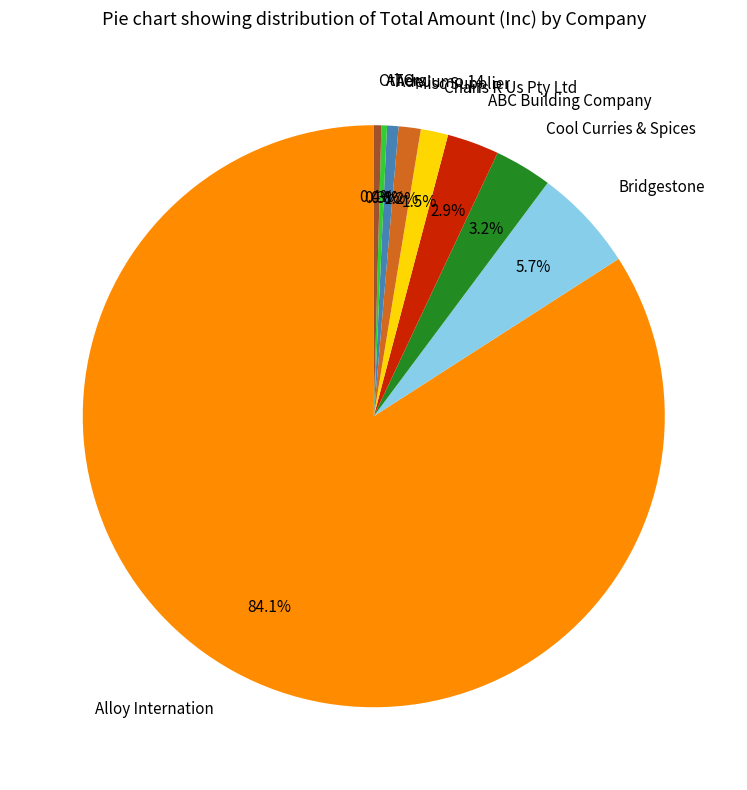

What is the ratio of the value at ABC Building Company to the value at Cool Curries & Spices?

0.9